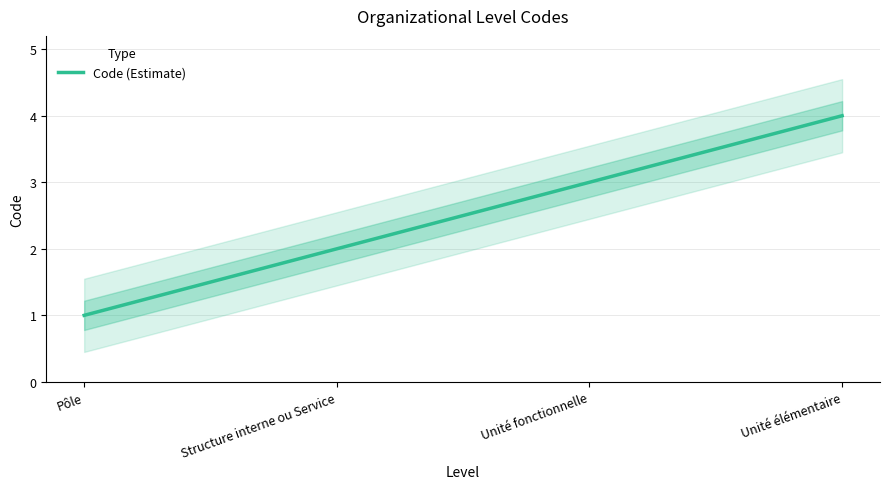

How many distinct data groups are displayed?

1